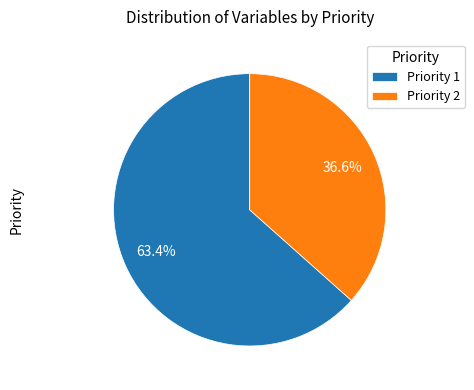

Combined, what portion of the pie is Priority 1 and Priority 2?

100.0%